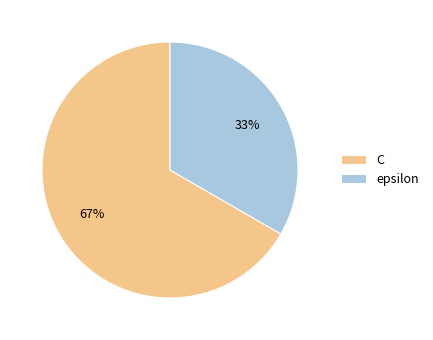

How many slices are in this pie chart?

2